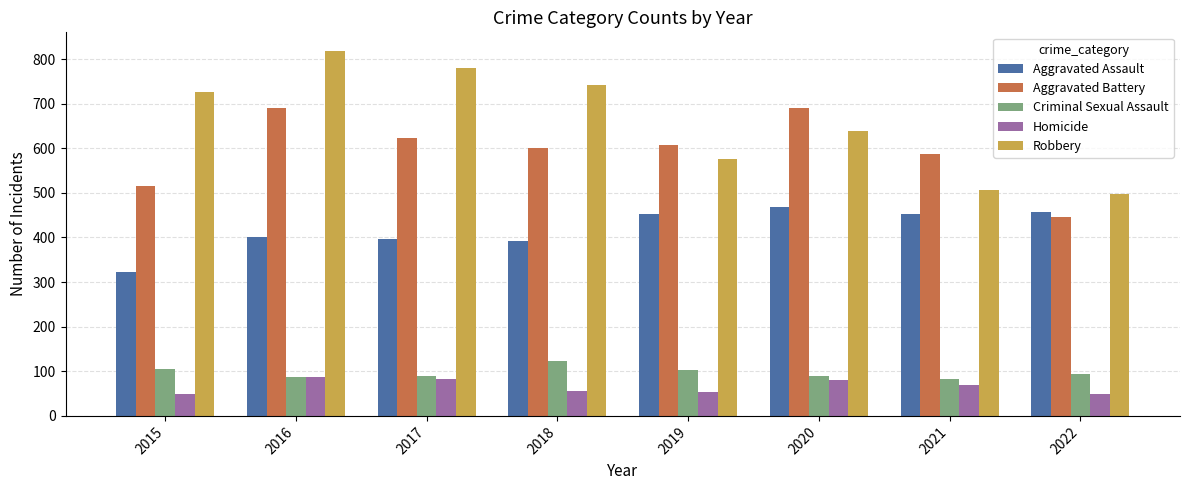

What are all the series names shown in the legend?

Aggravated Assault, Aggravated Battery, Criminal Sexual Assault, Homicide, Robbery